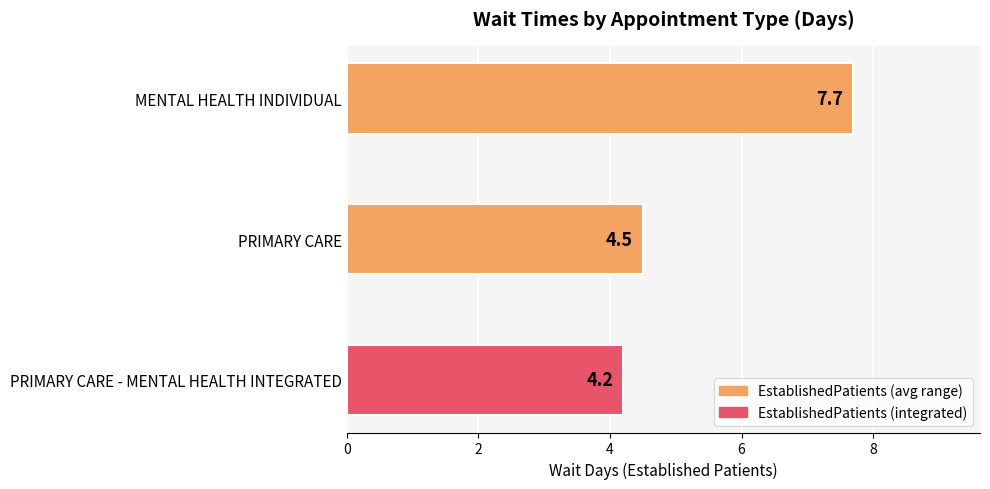

Rank the categories by value from lowest to highest.

PRIMARY CARE - MENTAL HEALTH INTEGRATED, PRIMARY CARE, MENTAL HEALTH INDIVIDUAL